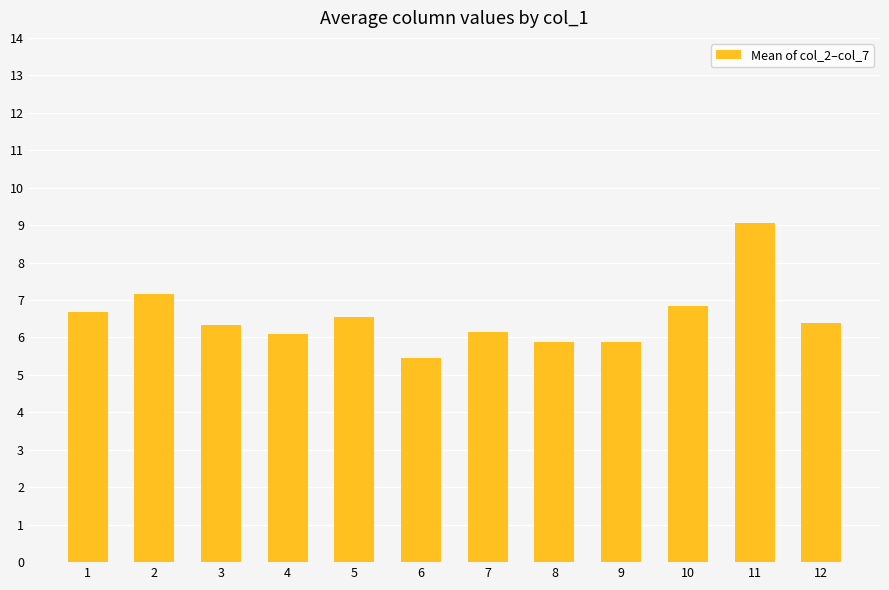

What is the value of the 3rd bar from the left?

6.3